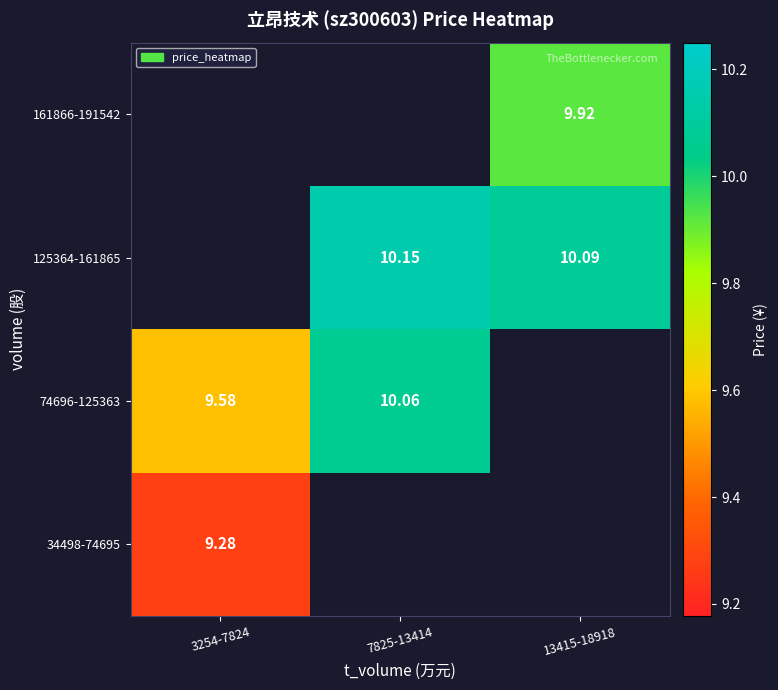

Count the number of categories in the chart.

3